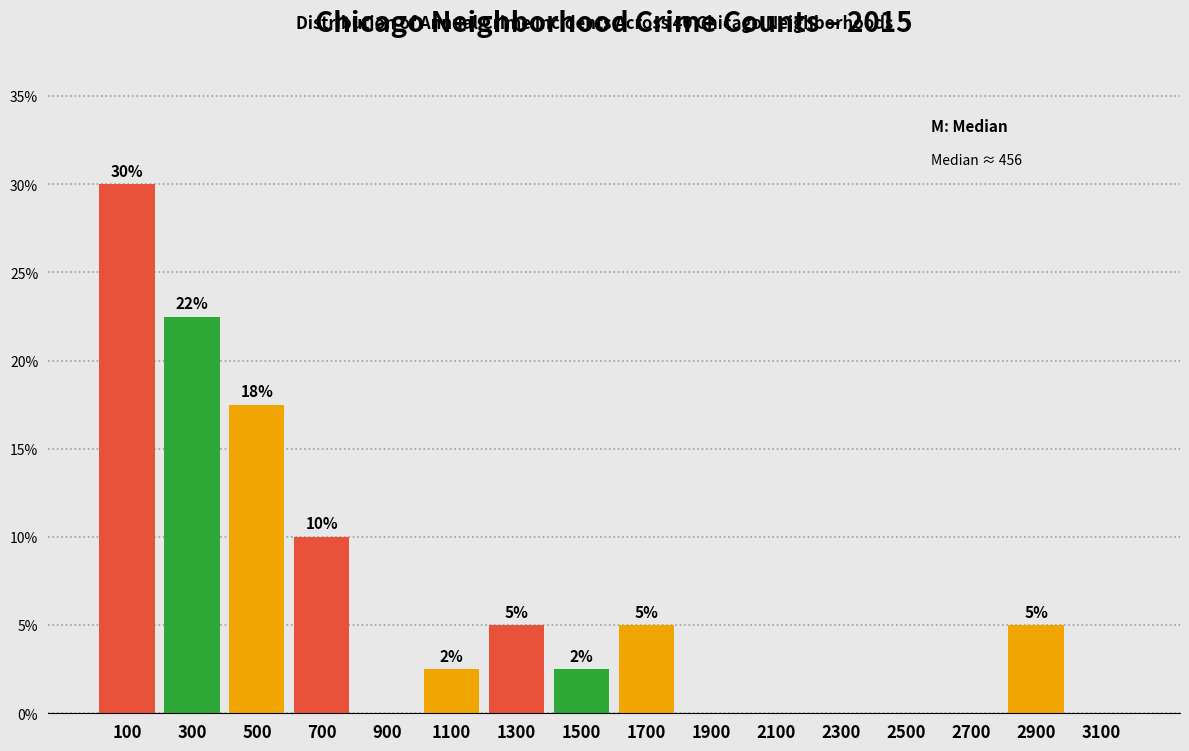

Which range on the x-axis has the tallest bar?

0 to 200